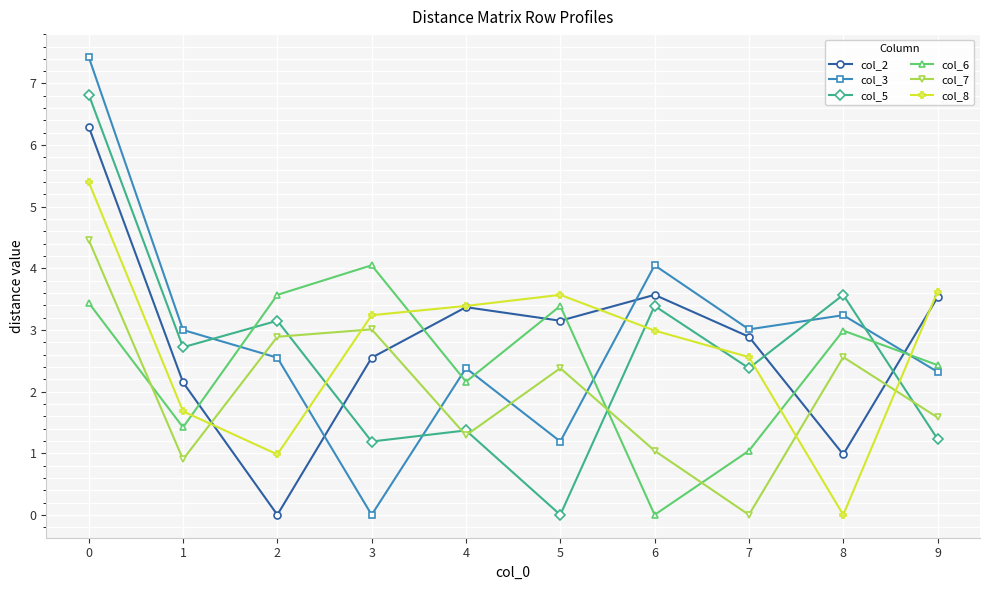

Which series has the largest range (max minus min)?

col_3